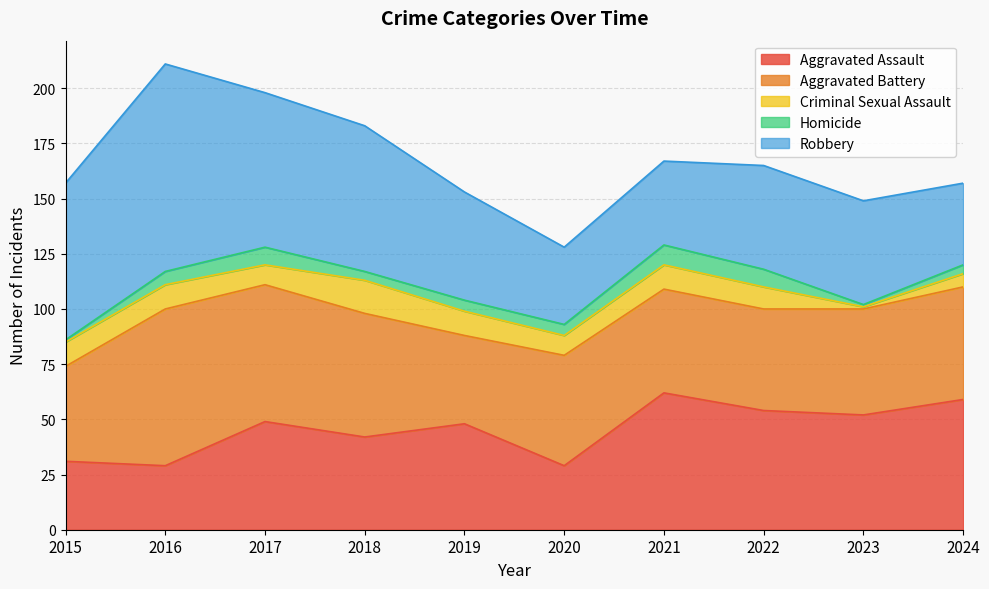

In Robbery, how many points are lower than both neighbors (excluding endpoints)?

1